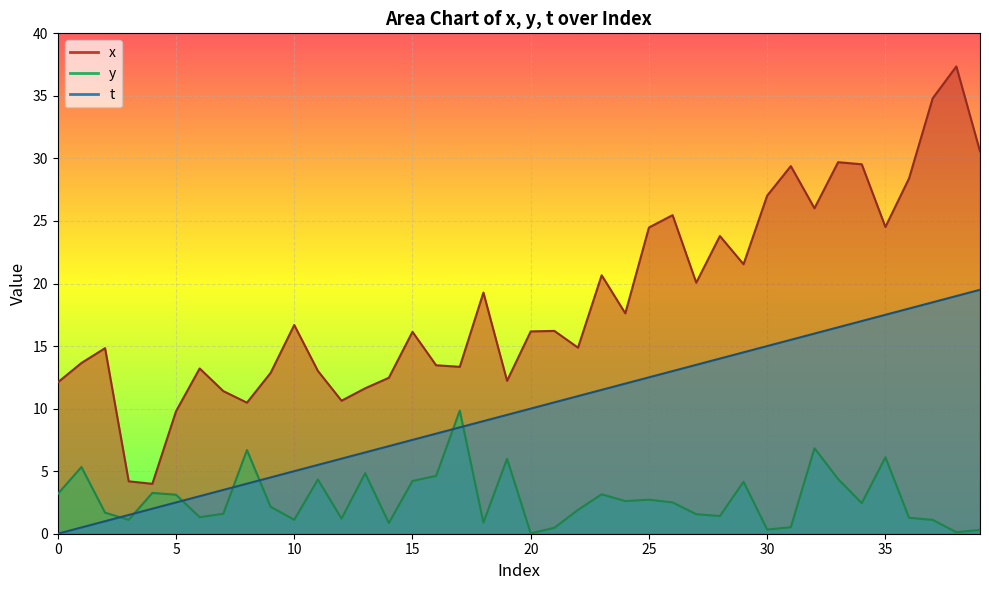

List the labels in order of t value, smallest first.

0, 1, 2, 3, 4, 5, 6, 7, 8, 9, 10, 11, 12, 13, 14, 15, 16, 17, 18, 19, 20, 21, 22, 23, 24, 25, 26, 27, 28, 29, 30, 31, 32, 33, 34, 35, 36, 37, 38, 39